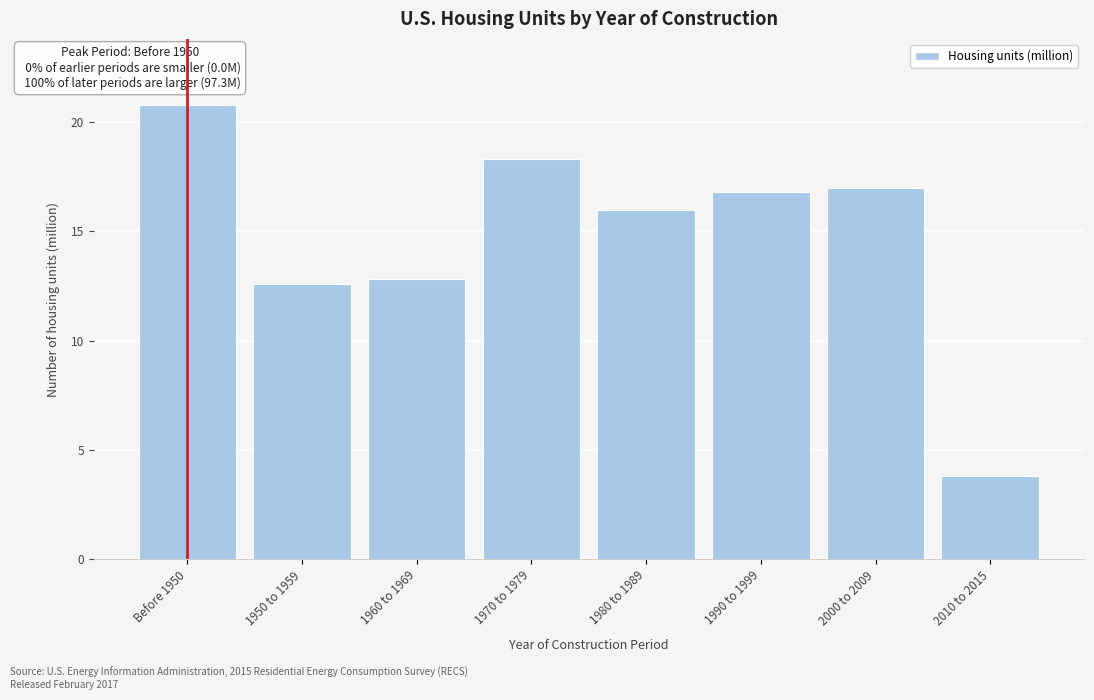

Reading left to right, transcribe all the data shown in this chart.

20.8	12.6	12.8	18.3	16.0	16.8	17.0	3.8